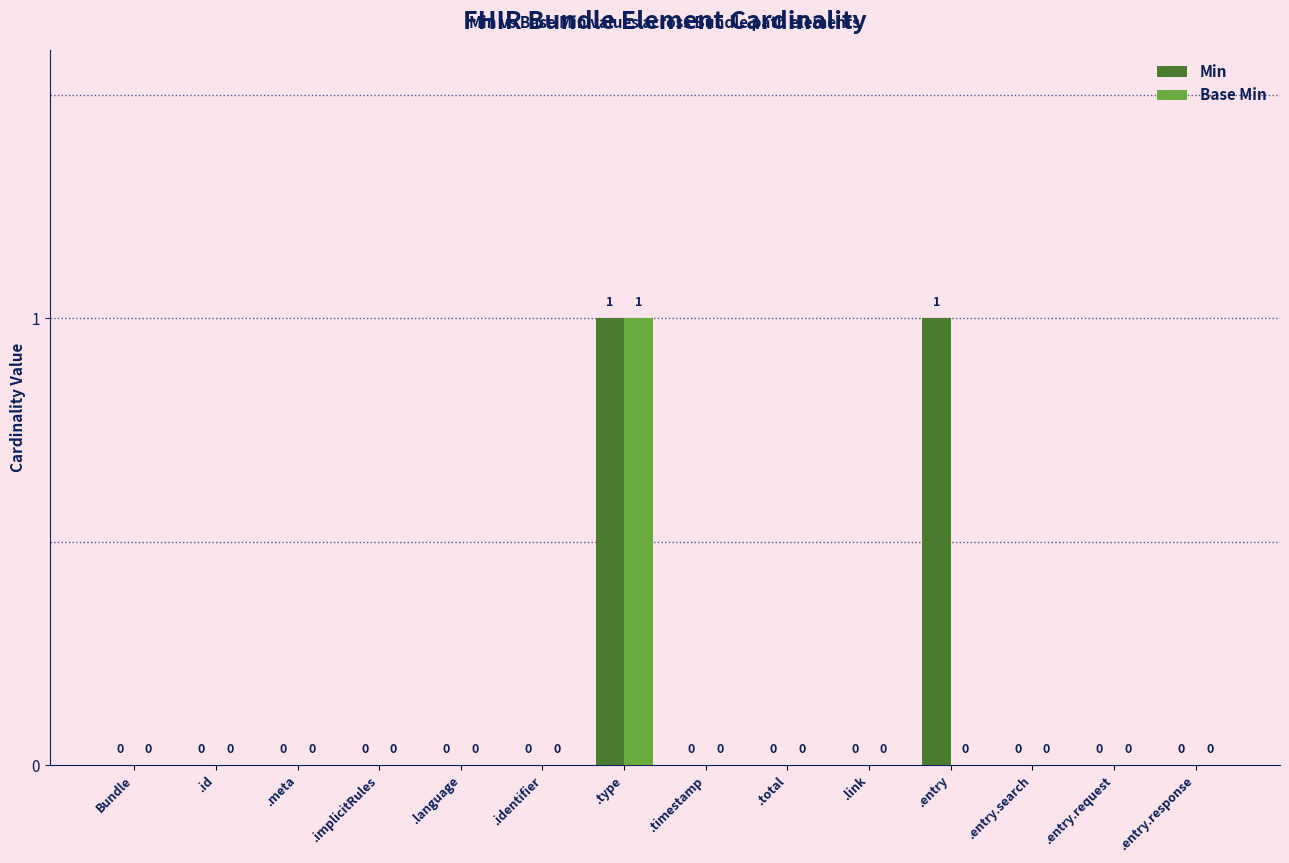

What are all the series names shown in the legend?

Min, Base Min